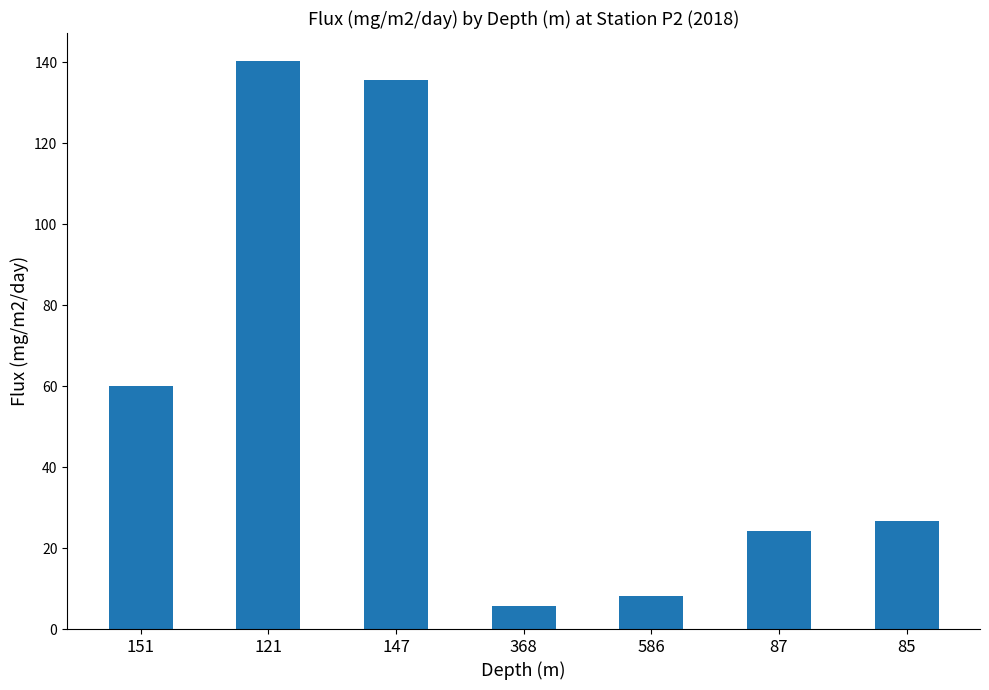

What is the label of the 2nd bar from the right?

87